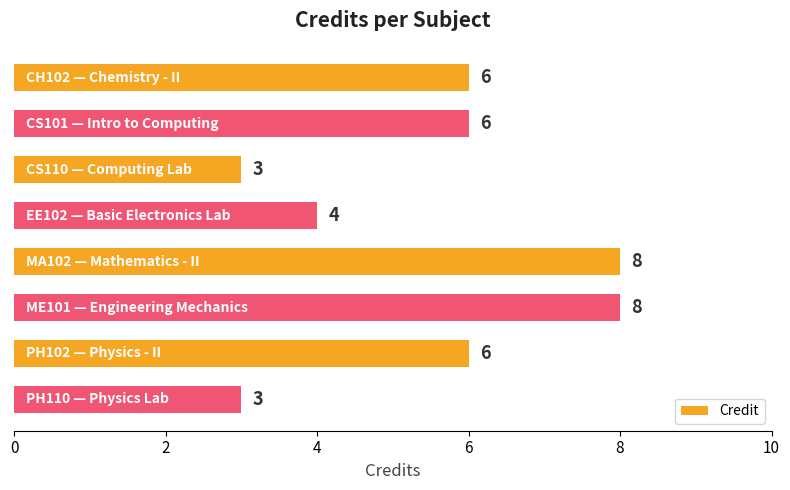

What is the minimum value shown in the chart?

3